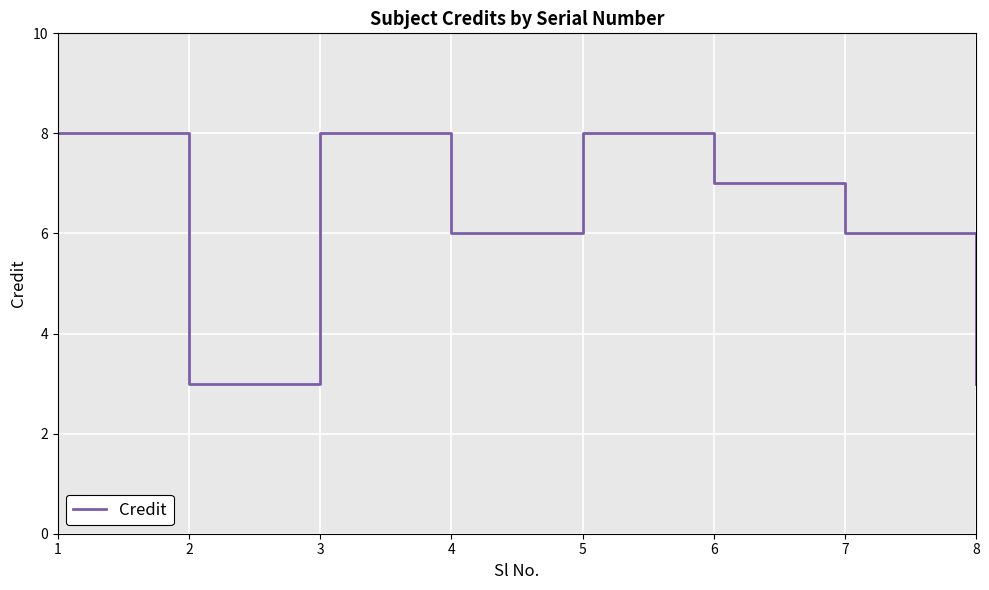

What is the smallest value displayed?

3